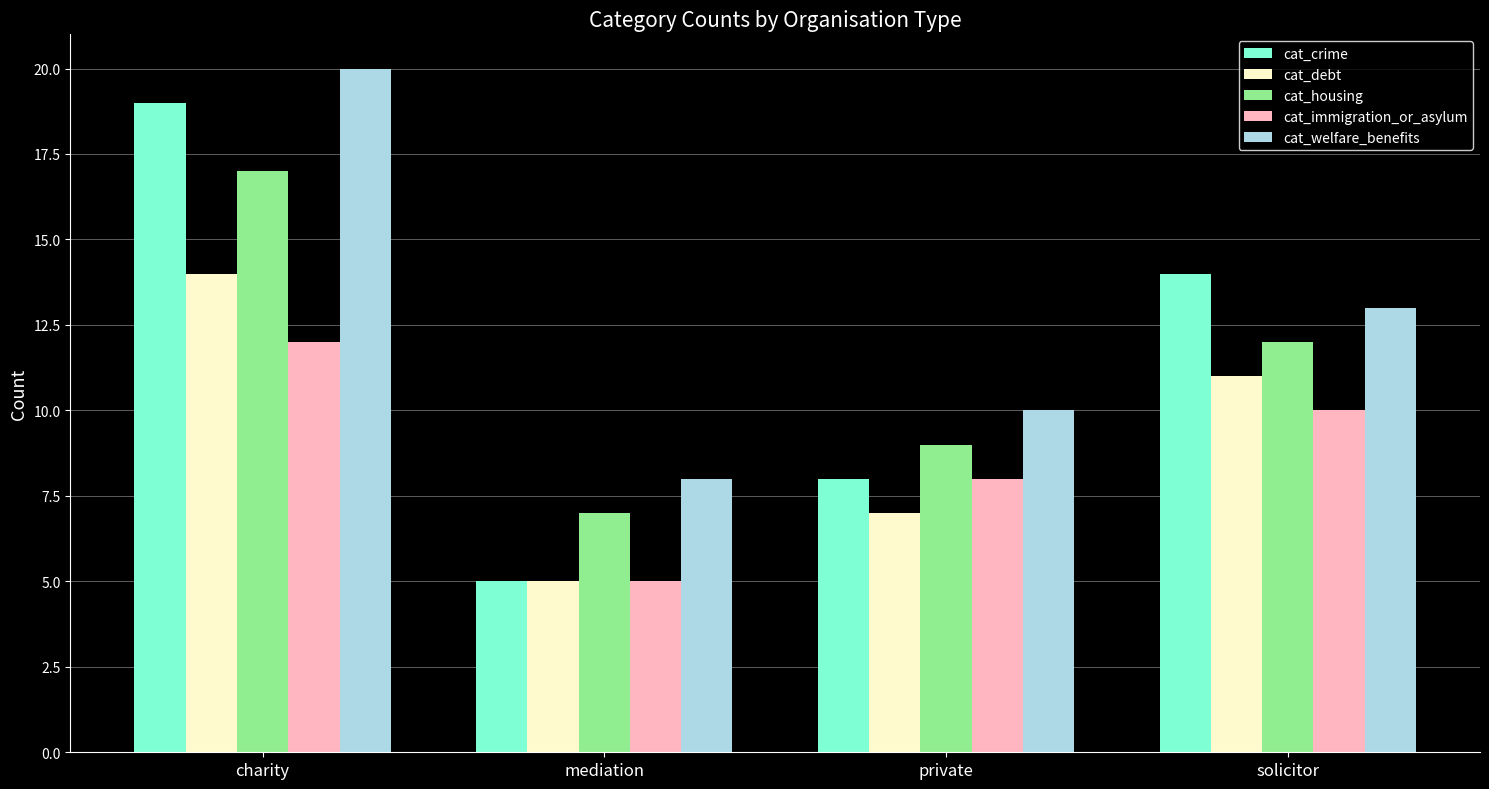

The value of cat_housing at charity is 4. True or false?

False